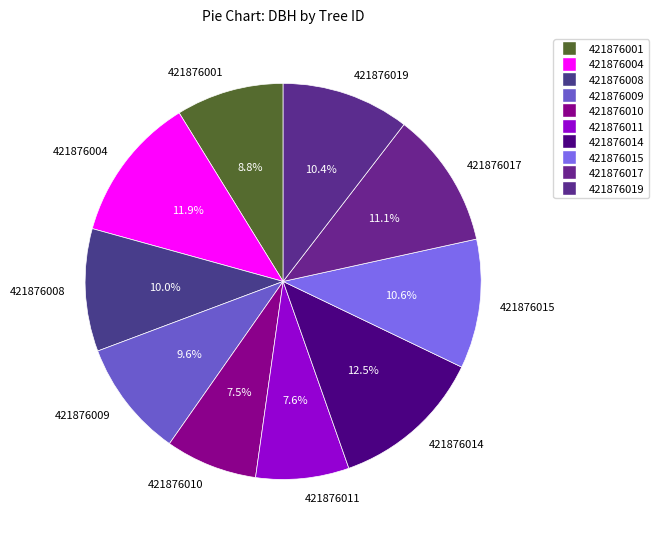

Which category has the biggest portion of the pie?

421876014